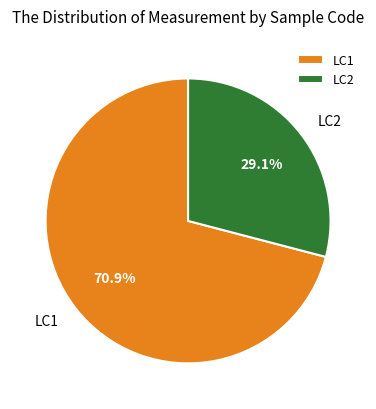

How many slices are in this pie chart?

2